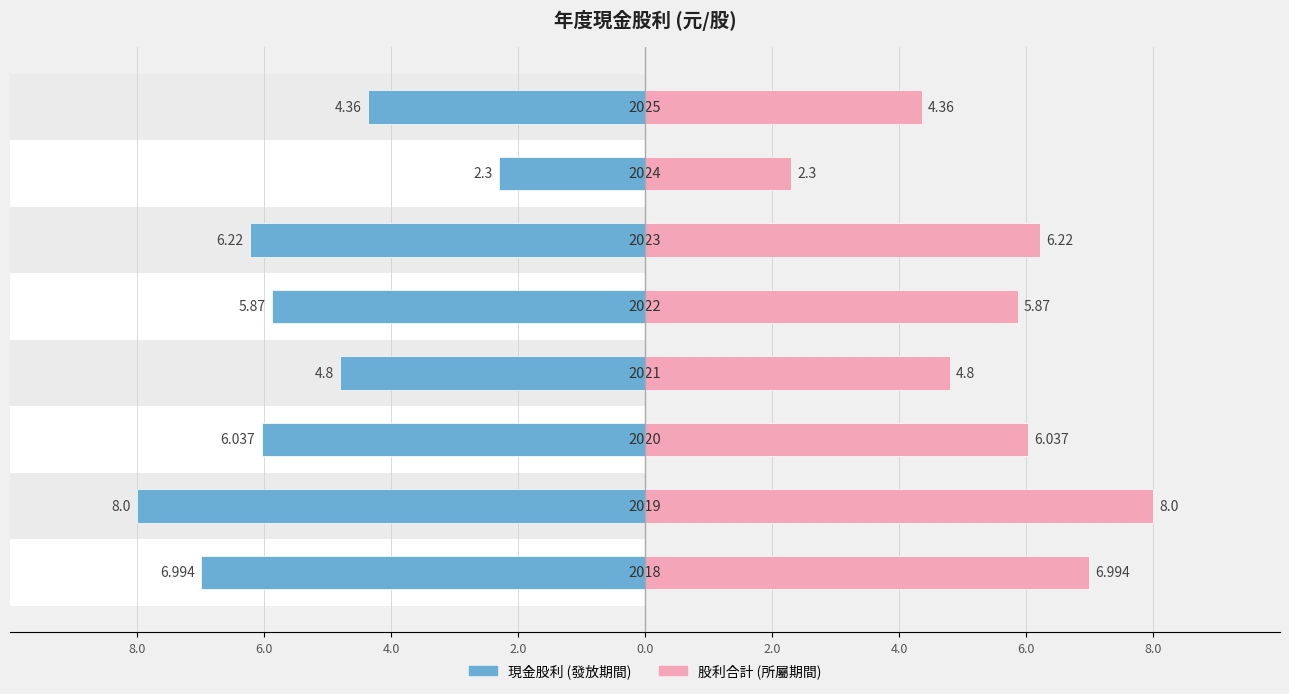

Between 8.0 and 4.0, which series saw the biggest shift?

現金股利 (發放期間)